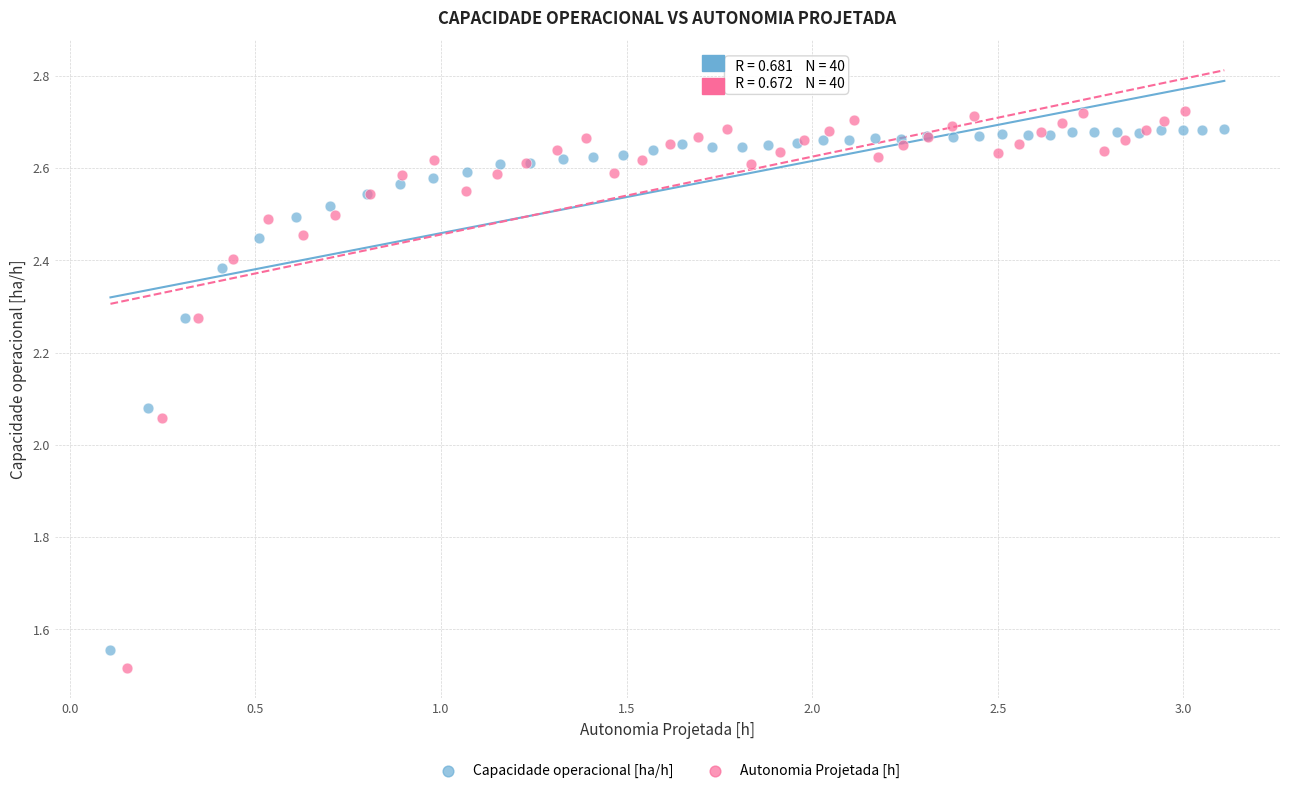

Which series has the largest Y range (max minus min)?

Autonomia Projetada [h]